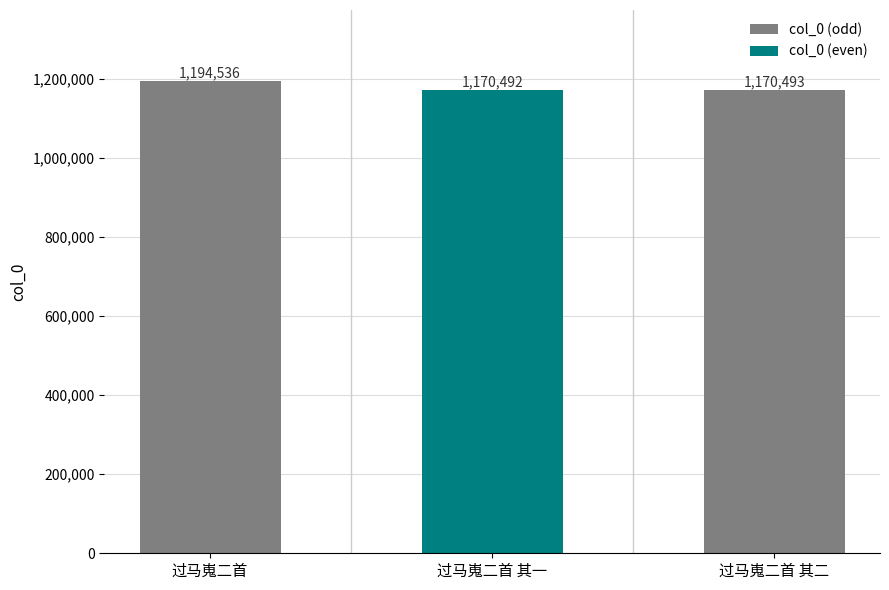

How many bars are there in total?

3